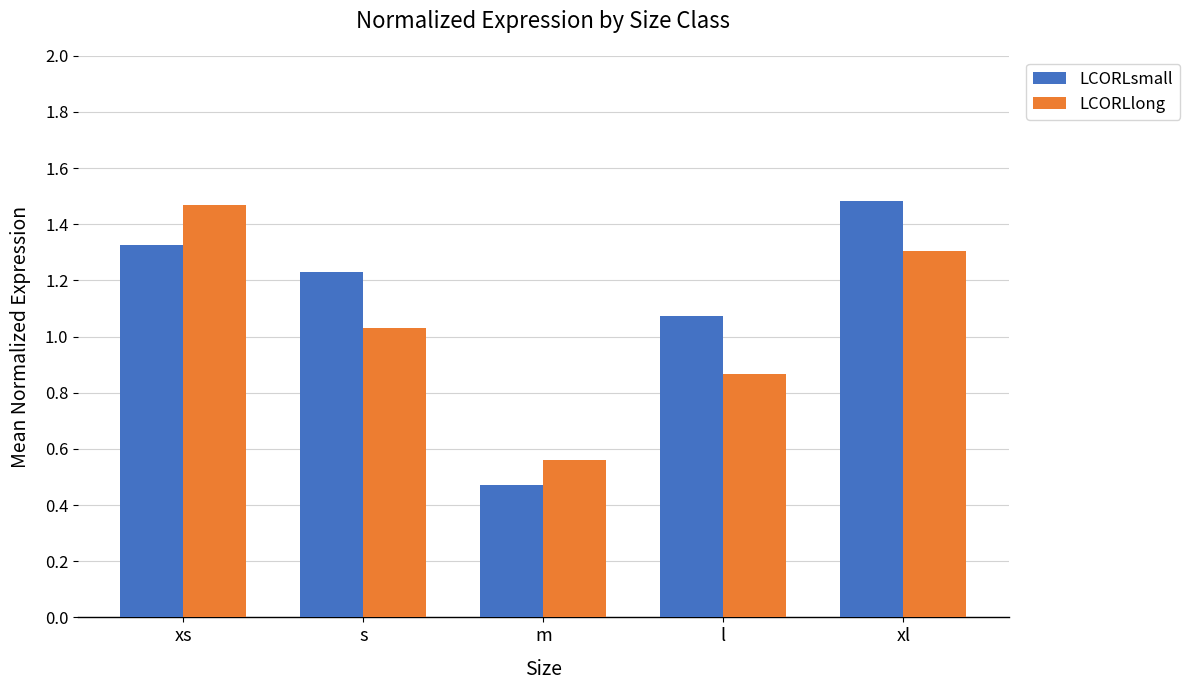

The LCORLlong series shows 1.5 at xs. True or false?

True